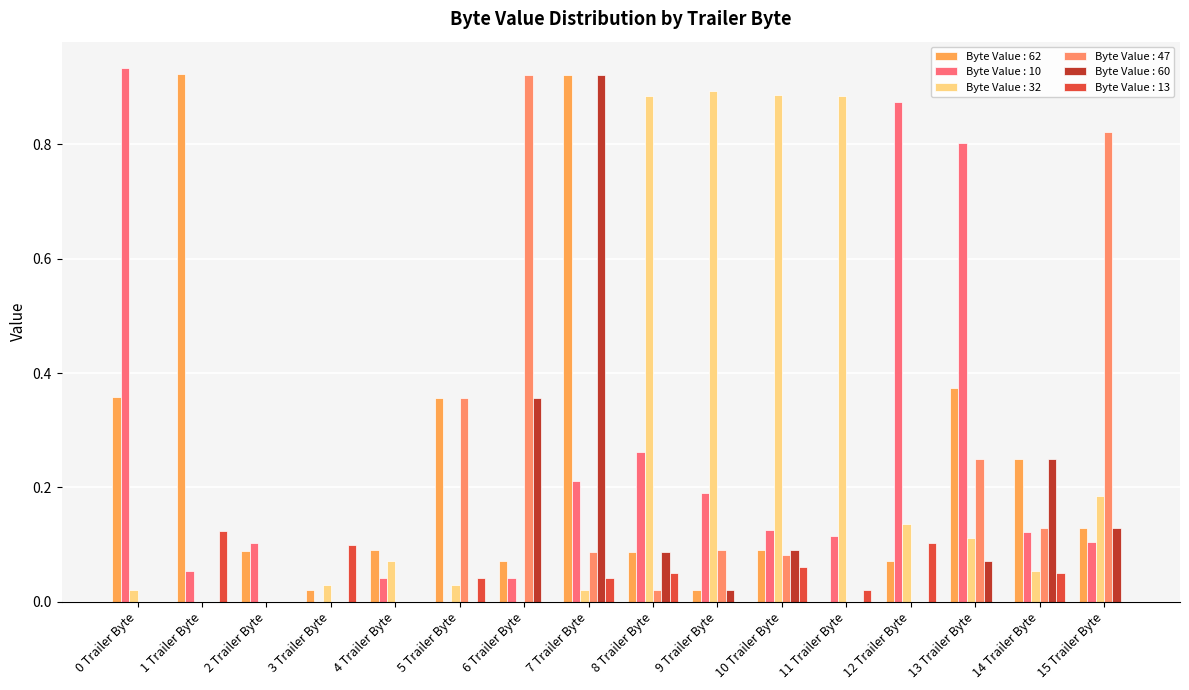

How many data points does each series have?

16